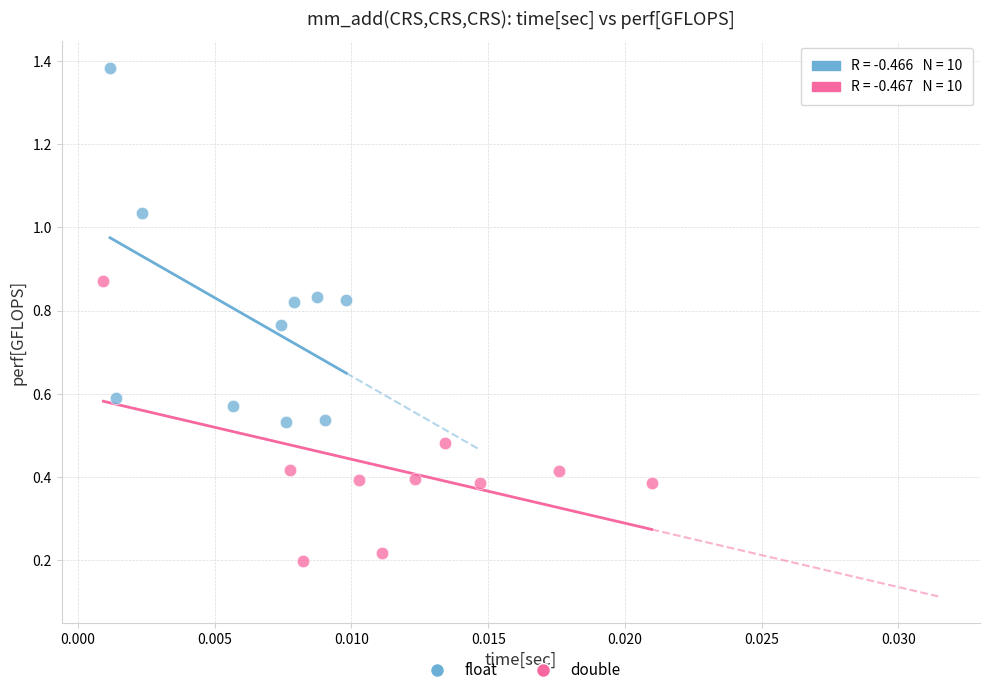

What are all the series names shown in the legend?

float, double